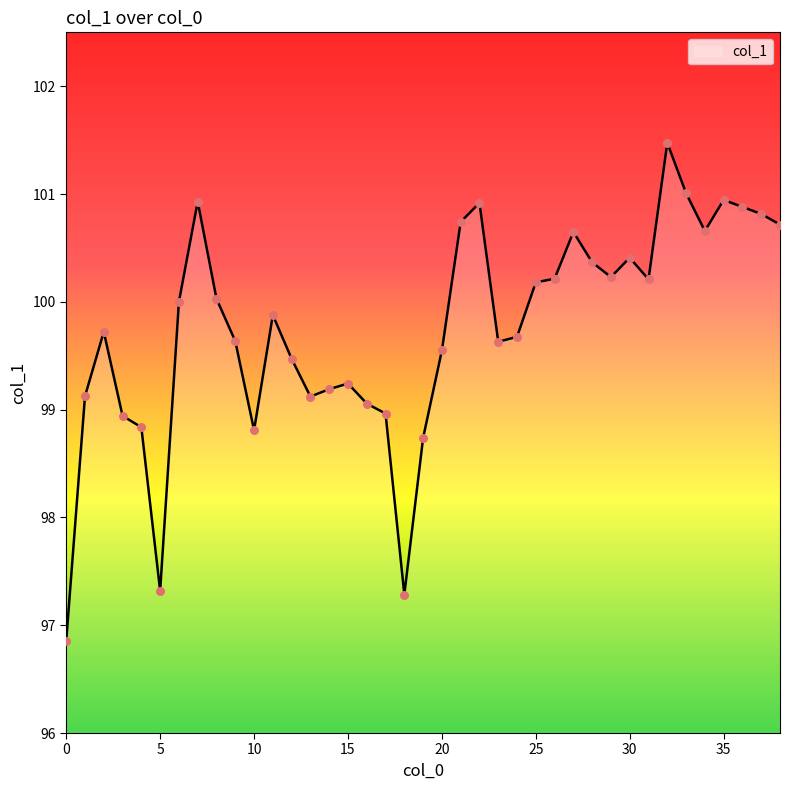

What is the greatest value displayed?

101.5